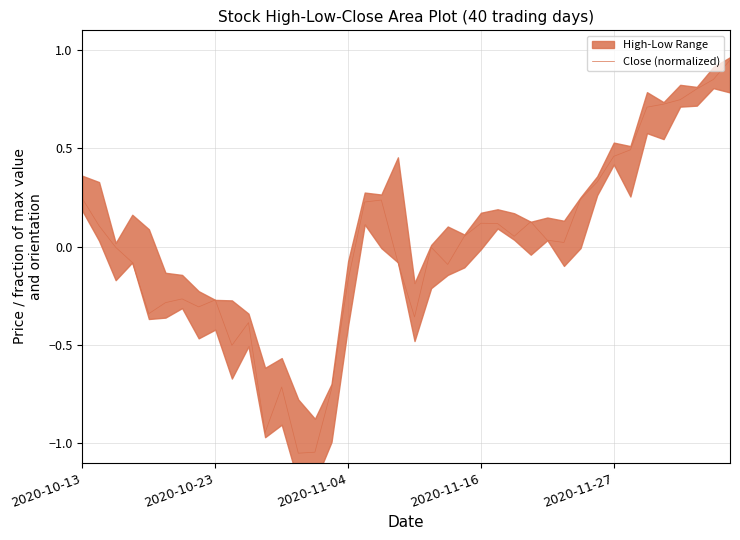

How many points are lower than both their immediate neighbors (excluding endpoints)?

9